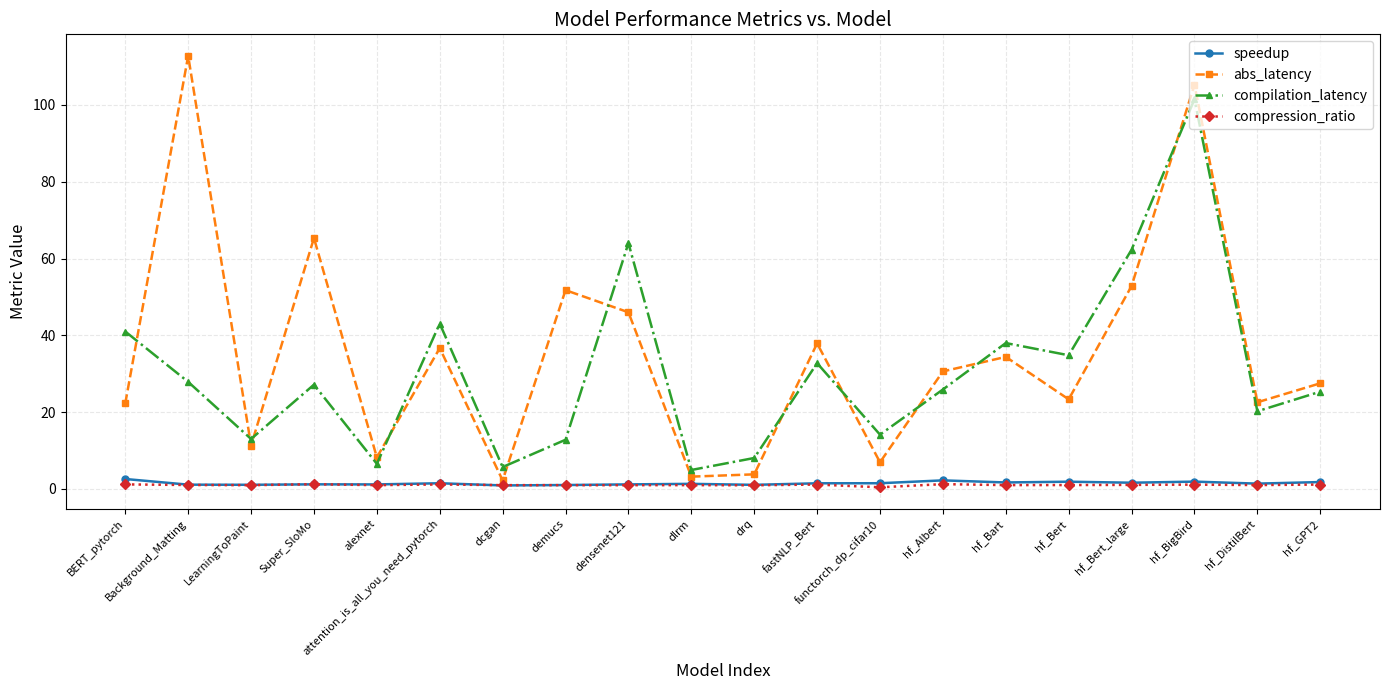

What position from the left is alexnet?

5